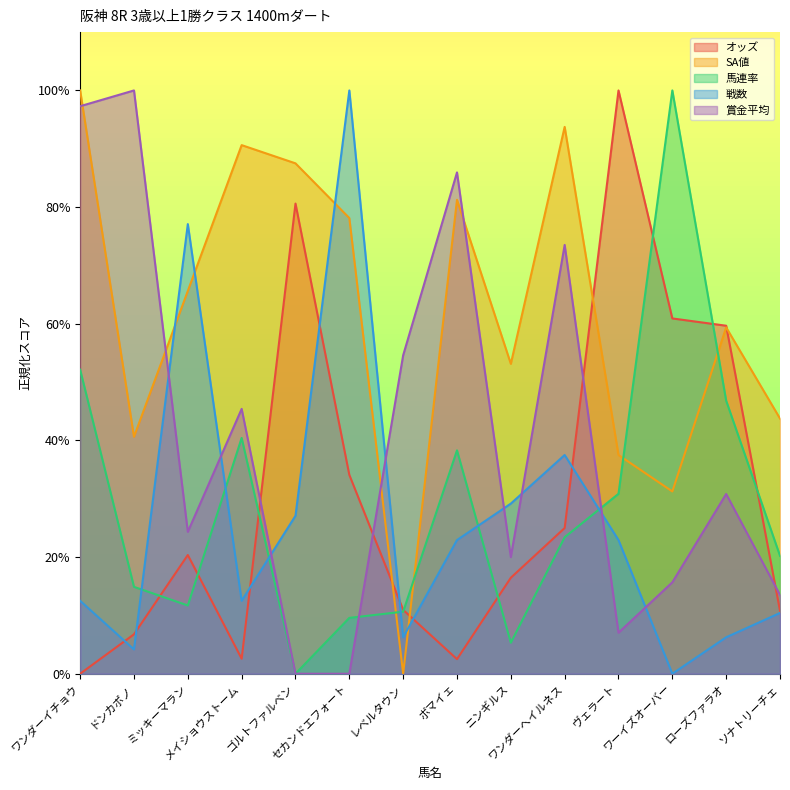

At which category does 戦数 reach its first local peak?

ミッキーマラン